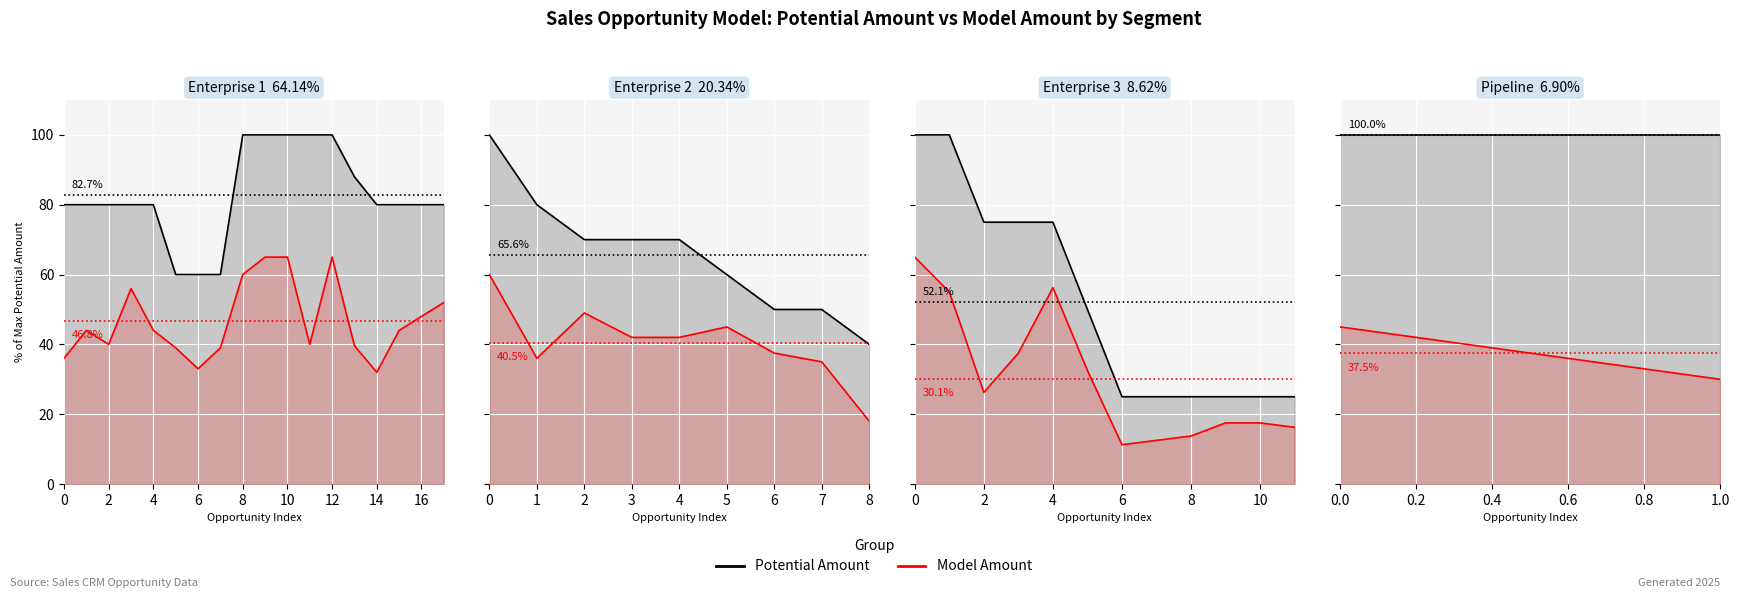

What is the total value across all series at 0?

145.0